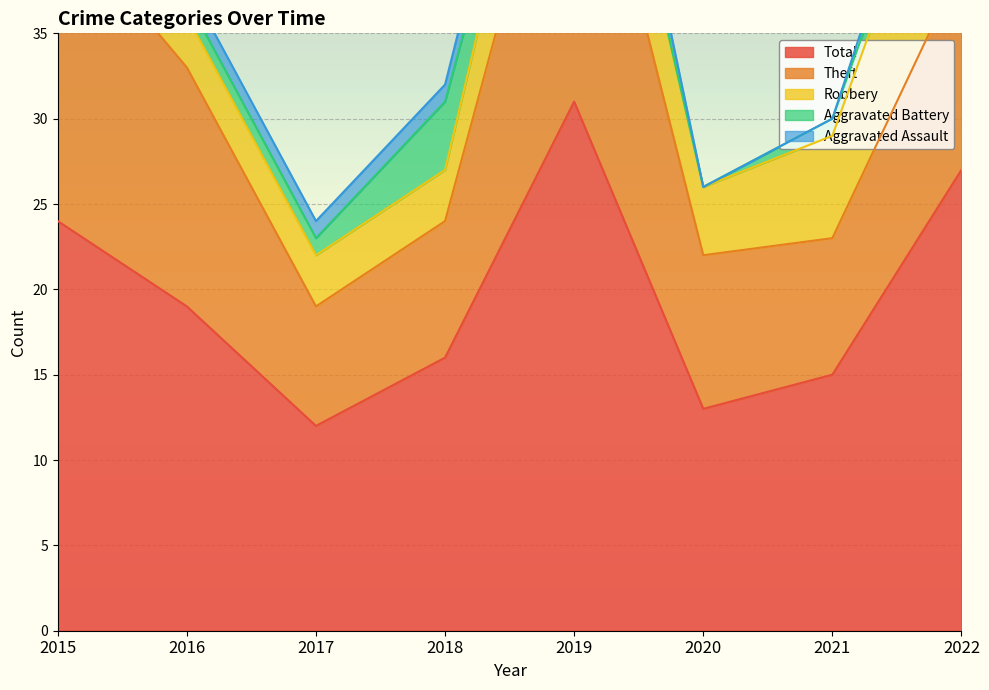

What is the difference between the Aggravated Battery values at 2020 and 2016?

1